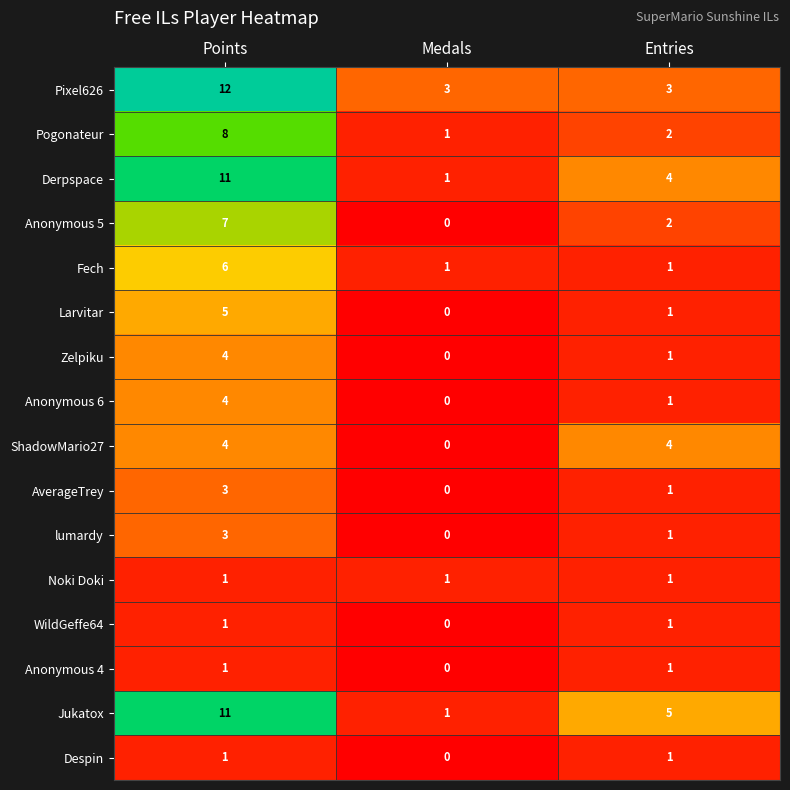

At which category does the chart reach its peak across all series?

Points